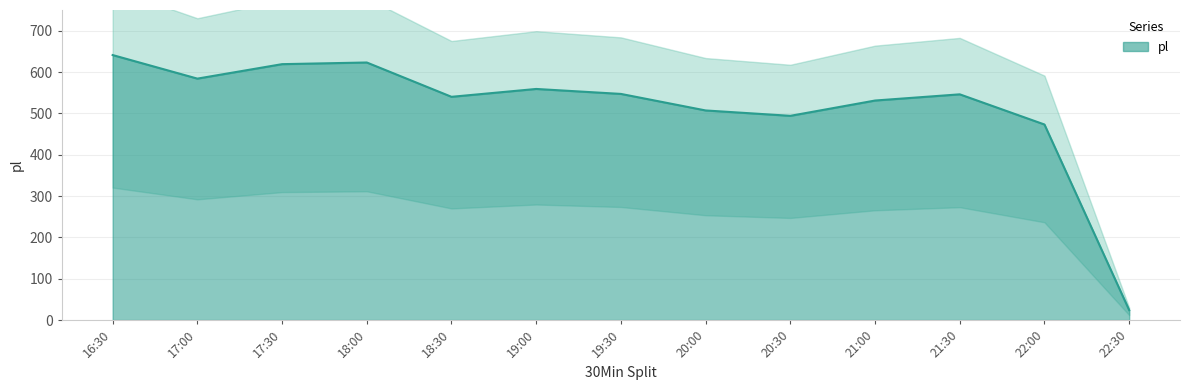

What is the change in value from 17:30 to 19:30?

-72